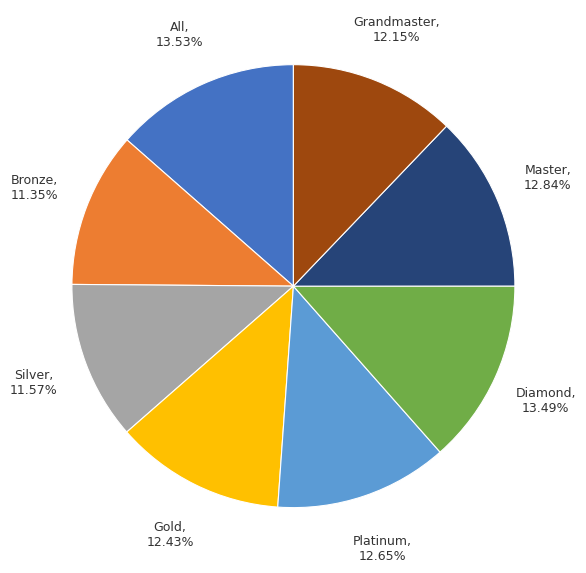

Is there a majority slice in this chart?

No